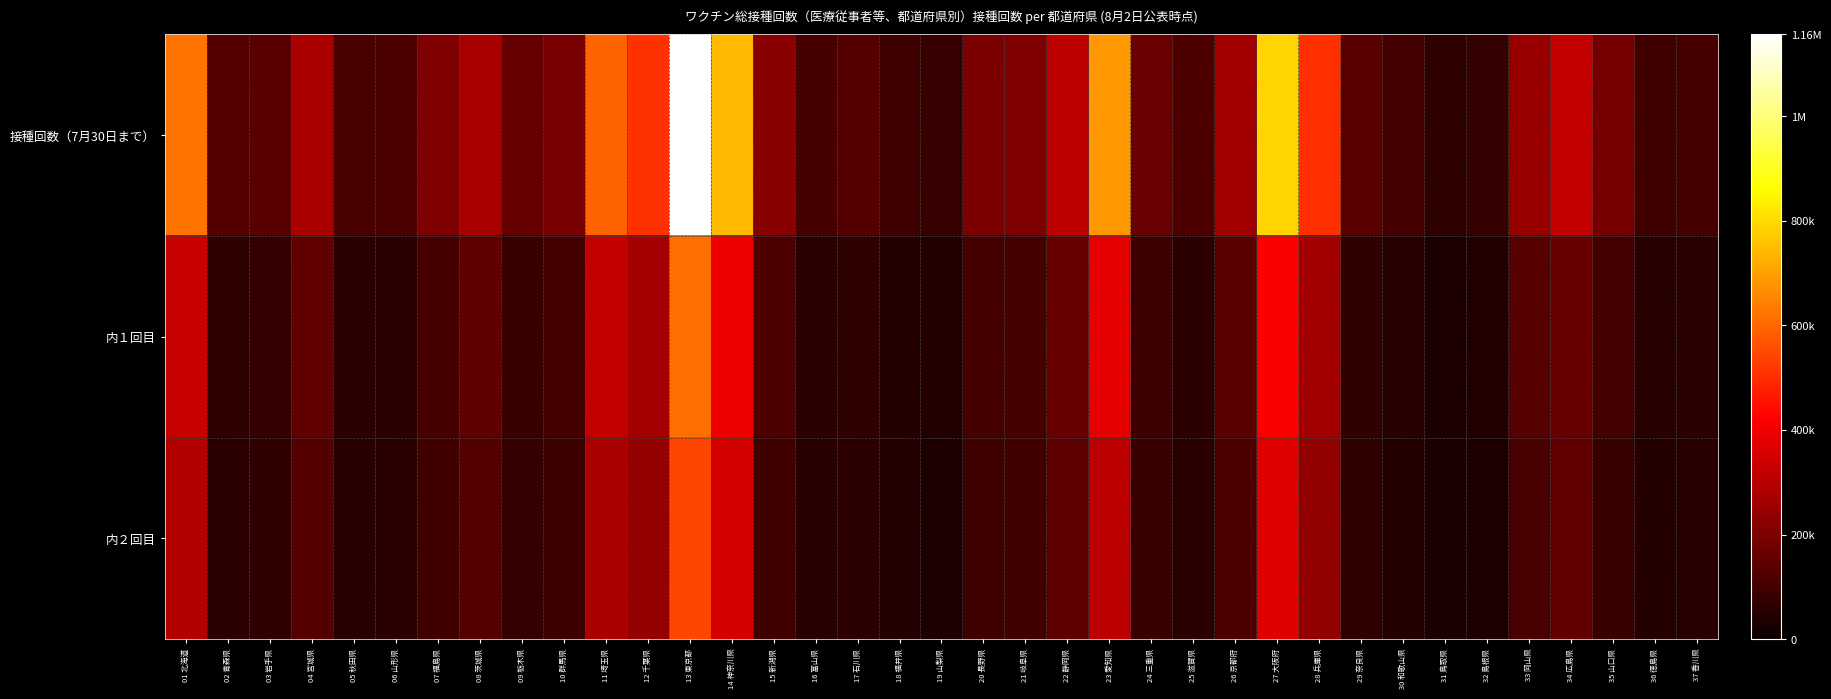

Count the number of data series in this chart.

3